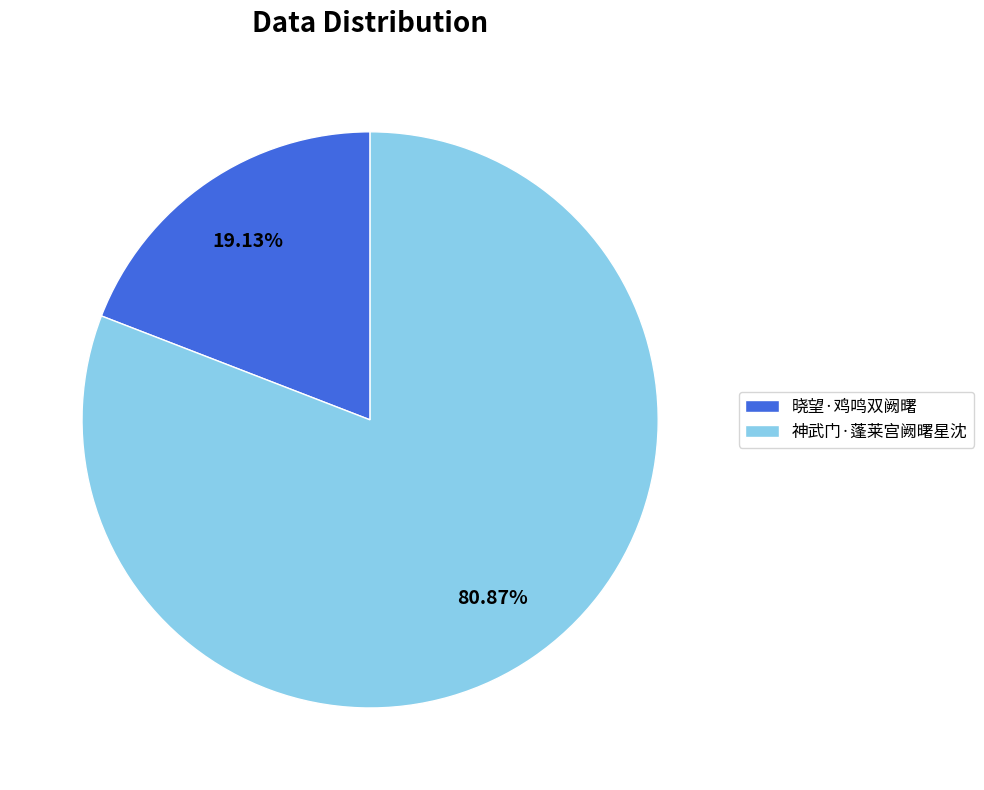

Do 晓望·鸡鸣双阙曙 and 神武门·蓬莱宫阙曙星沈 together represent more than half of the pie?

Yes